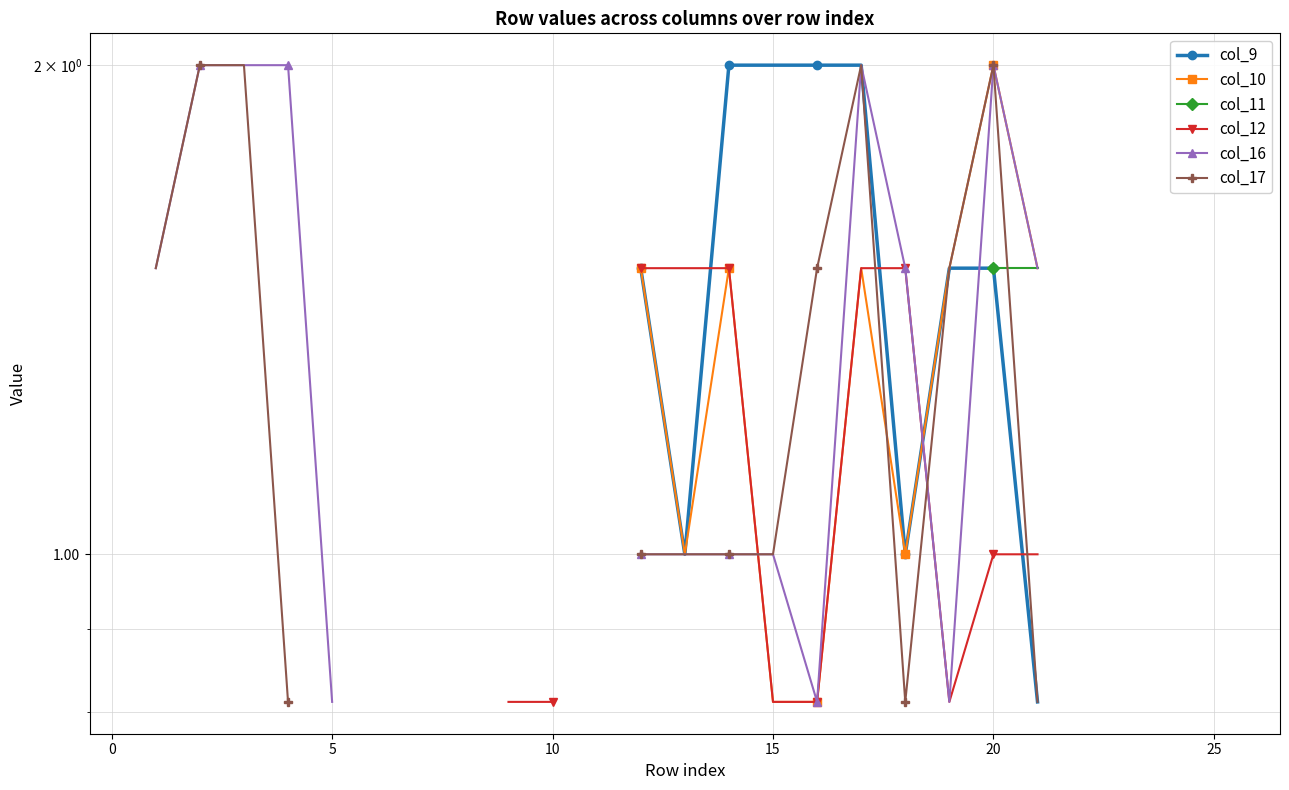

How many positive values does the col_9 series have?

10